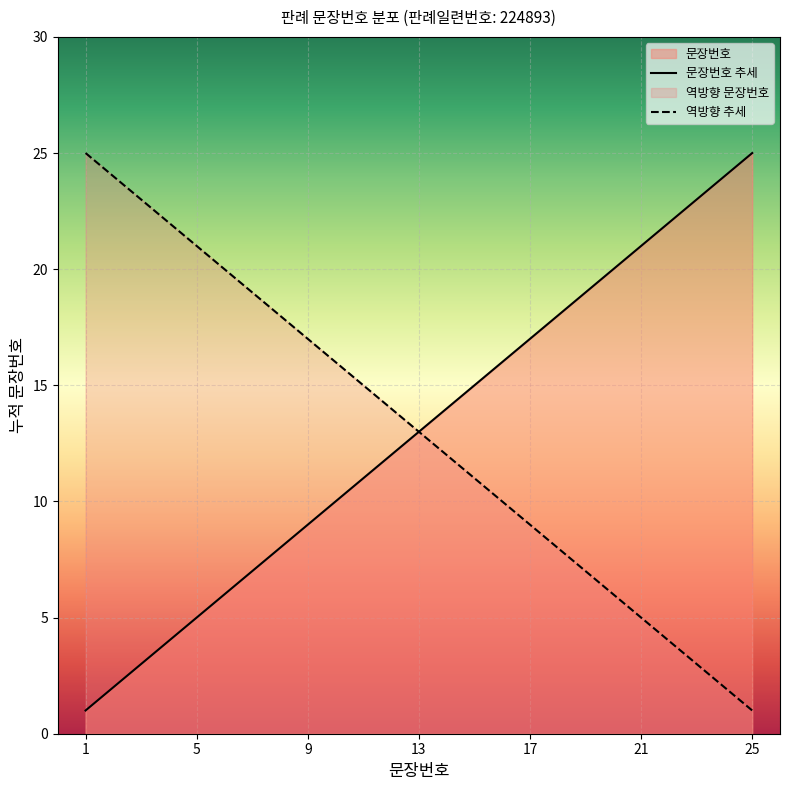

Reading right to left, what are all the values shown in this chart?

25=25.0	24=24.0	23=23.0	22=22.0	21=21.0	20=20.0	19=19.0	18=18.0	17=17.0	16=16.0	15=15.0	14=14.0	13=13.0	12=12.0	11=11.0	10=10.0	9=9.0	8=8.0	7=7.0	6=6.0	5=5.0	4=4.0	3=3.0	2=2.0	1=1.0